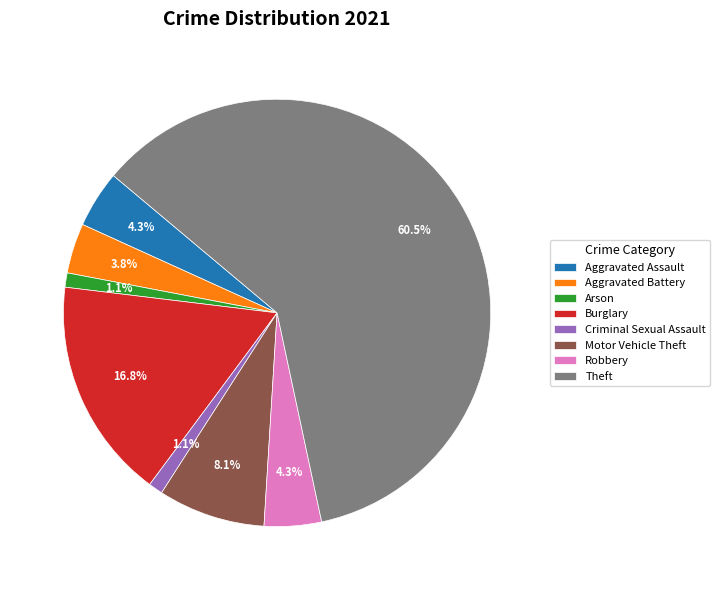

What portion of the pie excludes Theft?

39.5%